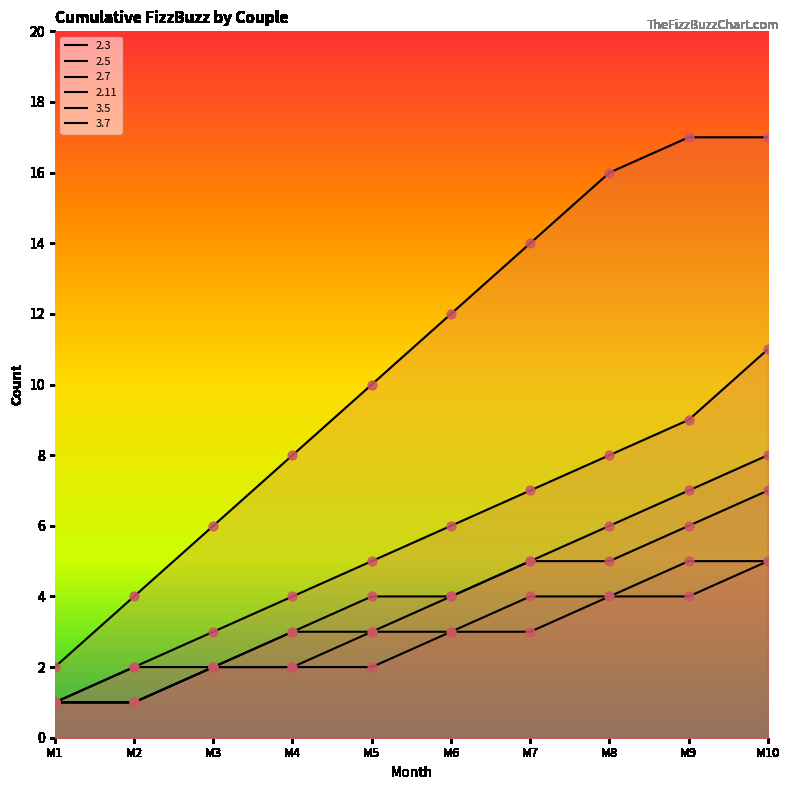

At how many categories does at least one series exceed 14?

3